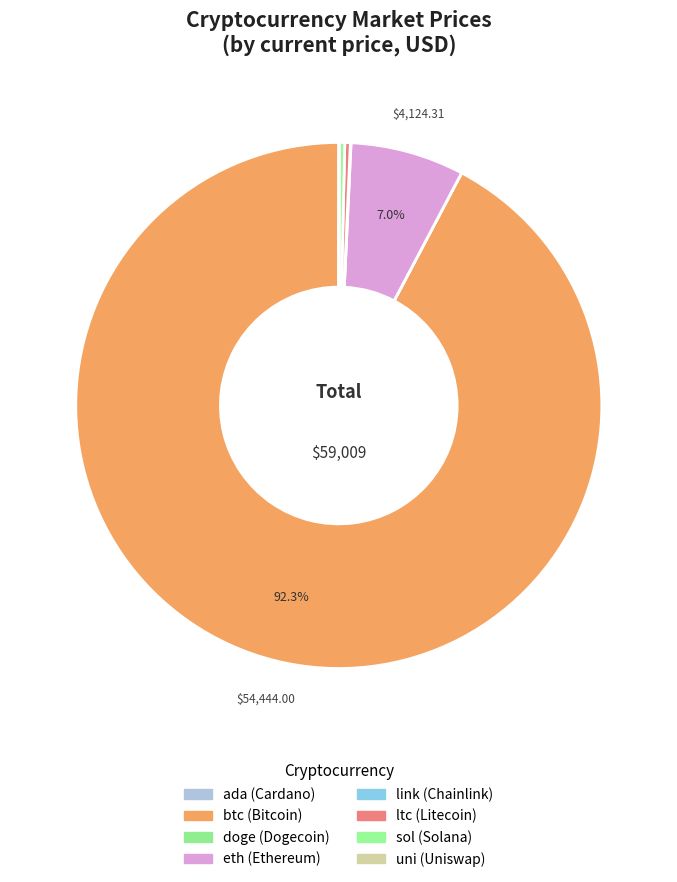

What portion of the pie excludes doge?

100.0%